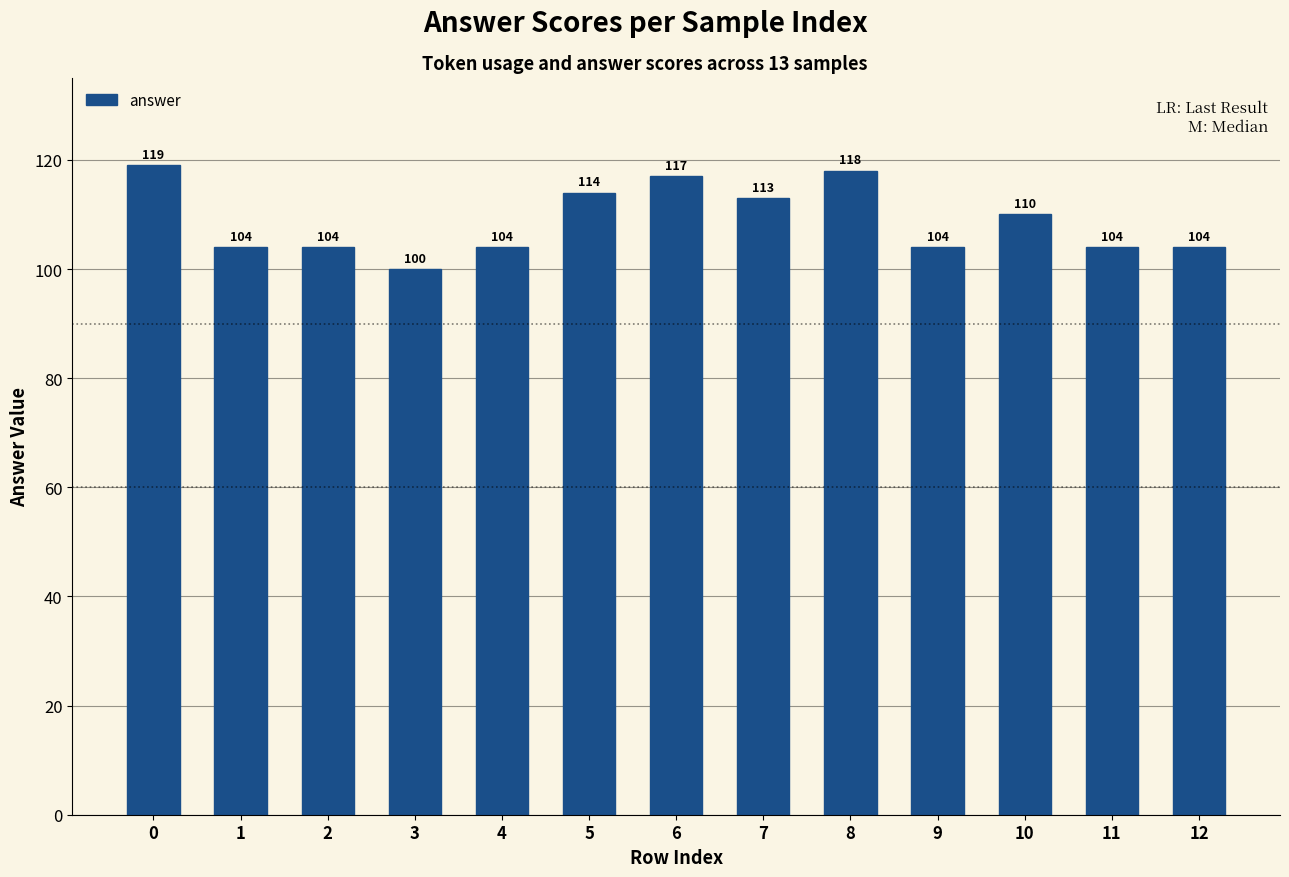

Approximately how many times larger is the value at 0 compared to 4?

1.1